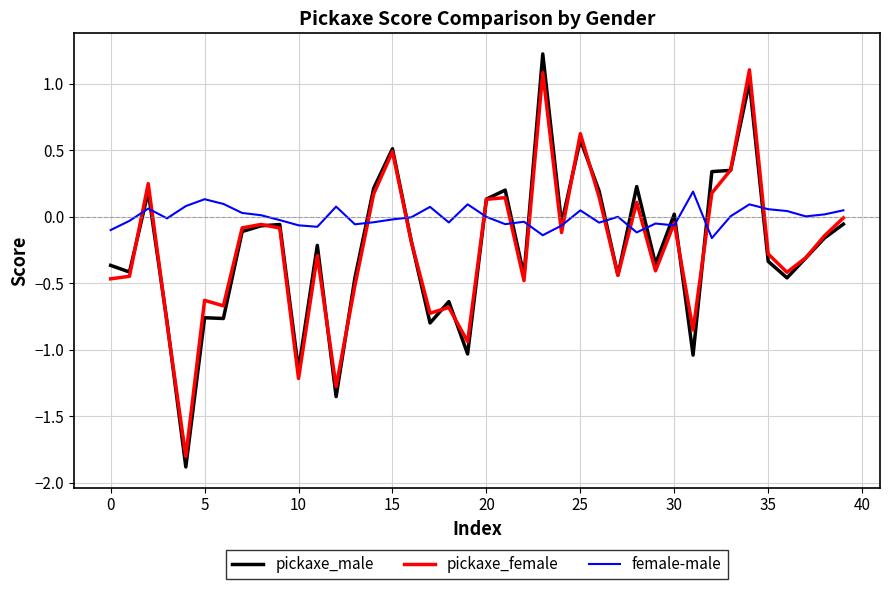

Which series has the widest spread of values?

pickaxe_male